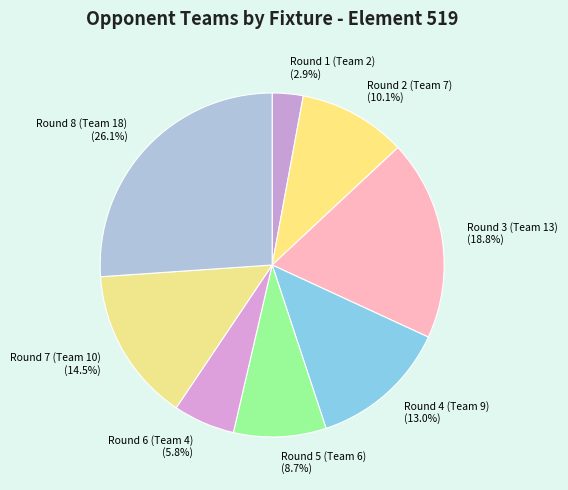

Which slice is the largest?

Round 8 (Team 18)